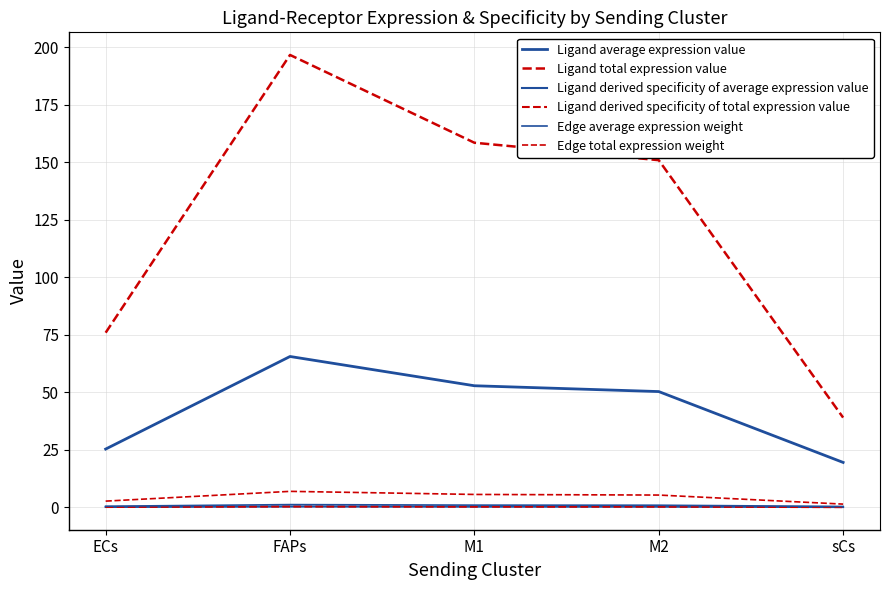

The value of Edge total expression weight at M2 is 5.3. True or false?

True